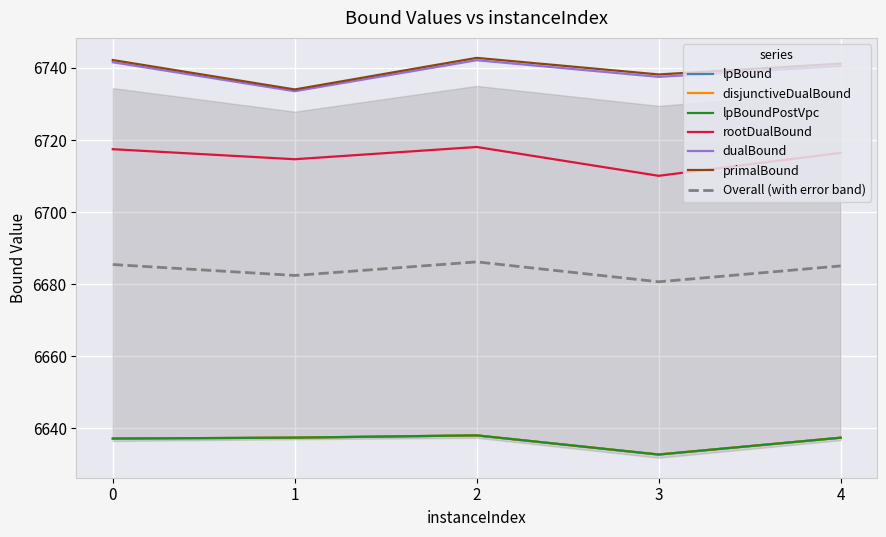

What is the value of the dualBound point at the 2nd from the left?

6733.6